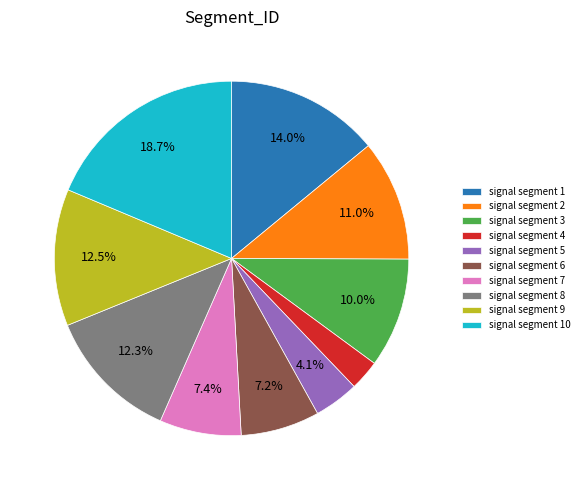

To the nearest percent, what portion does signal segment 10 represent?

19%